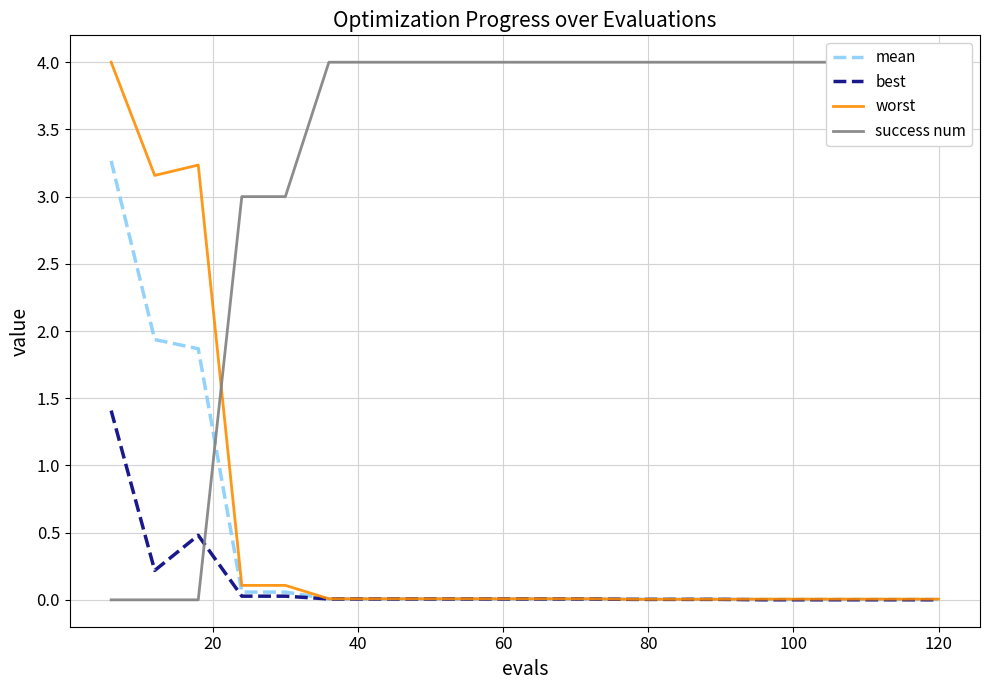

What are all the series names shown in the legend?

mean, best, worst, success num